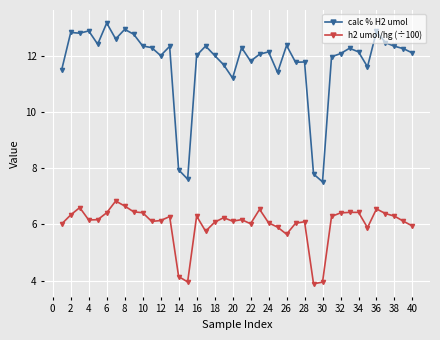

True or false: calc % H2 umol and h2 umol/hg (÷100) cross at least once.

False